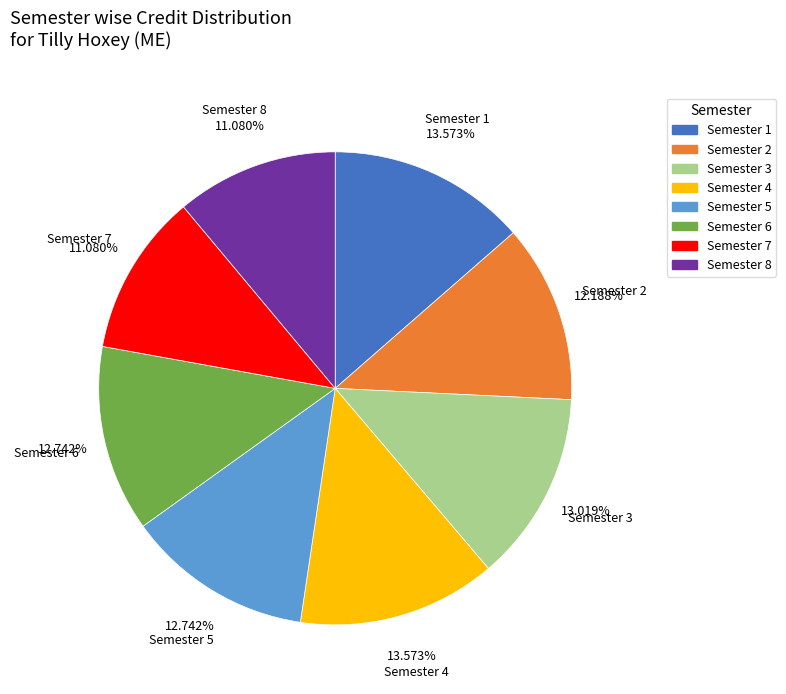

Is the sum of Semester 6 and Semester 5 greater than half?

No